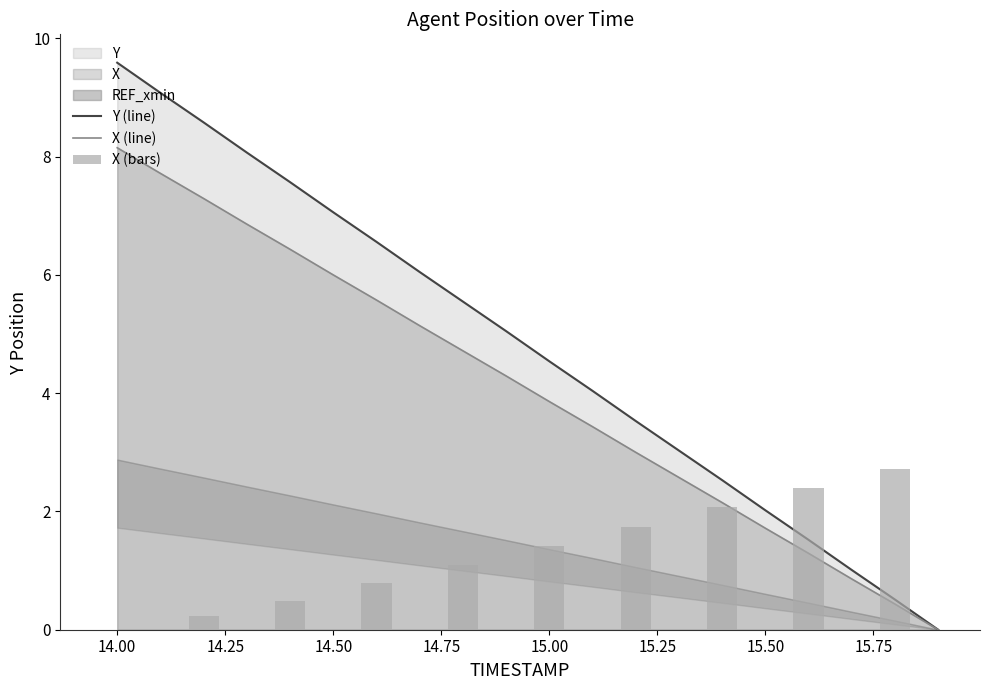

Which series has the widest spread of values?

Y